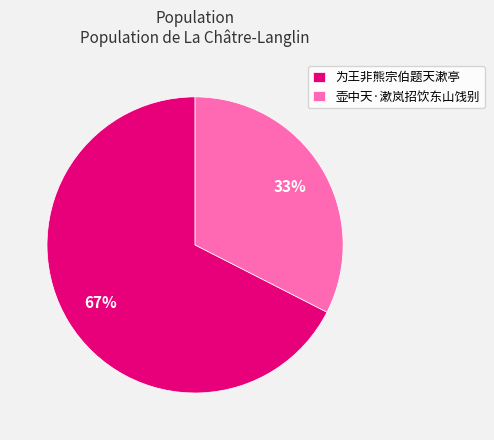

Which category accounts for the majority?

为王非熊宗伯题天漱亭